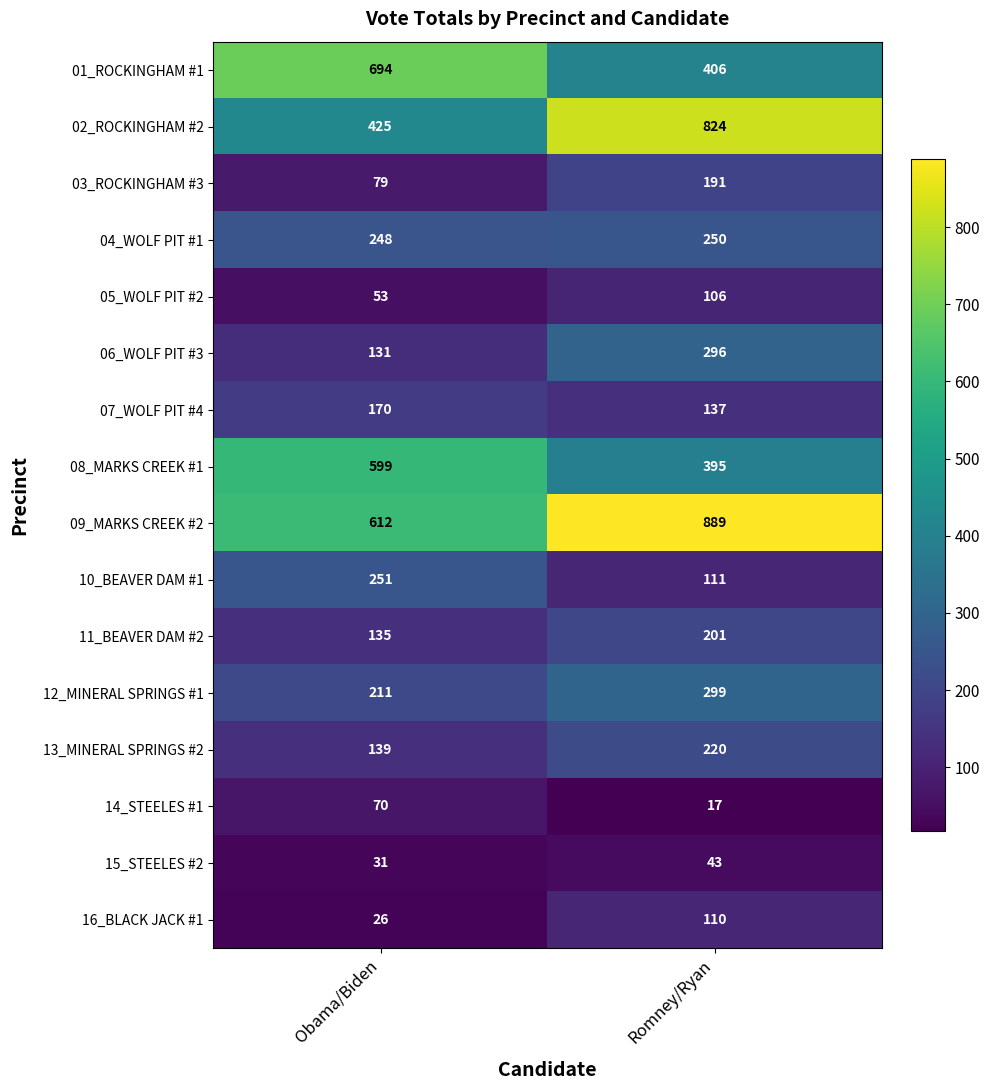

What is the difference between the maximum and minimum values in the 16_BLACK JACK #1 series?

84